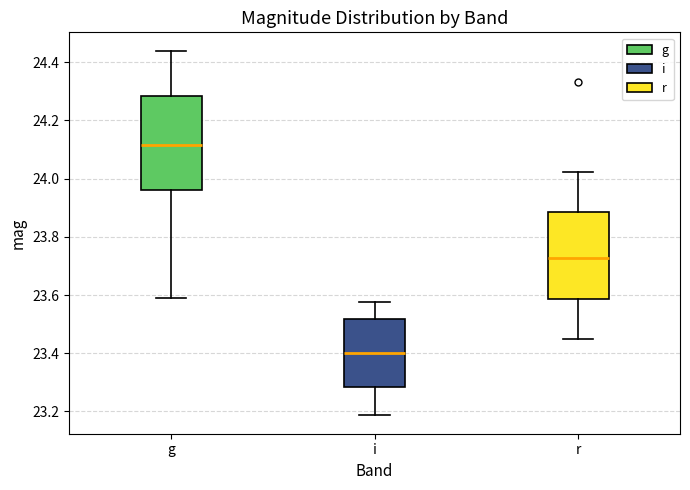

Reading left to right, transcribe this box plot: for each box, give where its median line is, the range the box spans, and where its two whiskers end, as read against the y-axis. The values are not printed on the chart, so give them approximately, as read against the axis.

g: median 24.12, box 23.96 to 24.28, whiskers 23.60 to 24.44
i: median 23.40, box 23.28 to 23.52, whiskers 23.18 to 23.58
r: median 23.72, box 23.58 to 23.88, whiskers 23.46 to 24.02